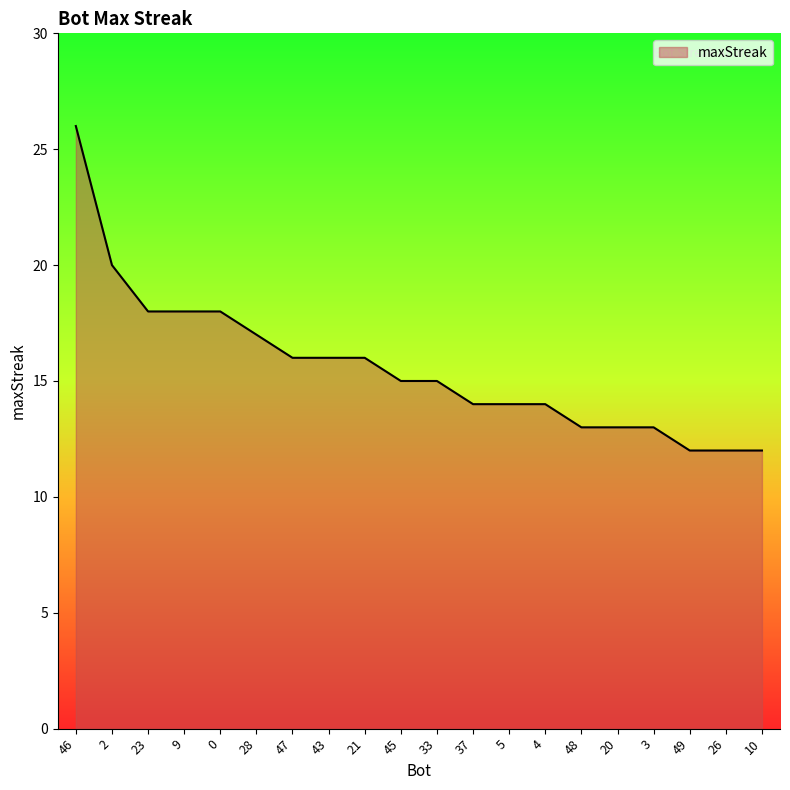

Approximately how many times larger is the value at 4 compared to 26?

1.2